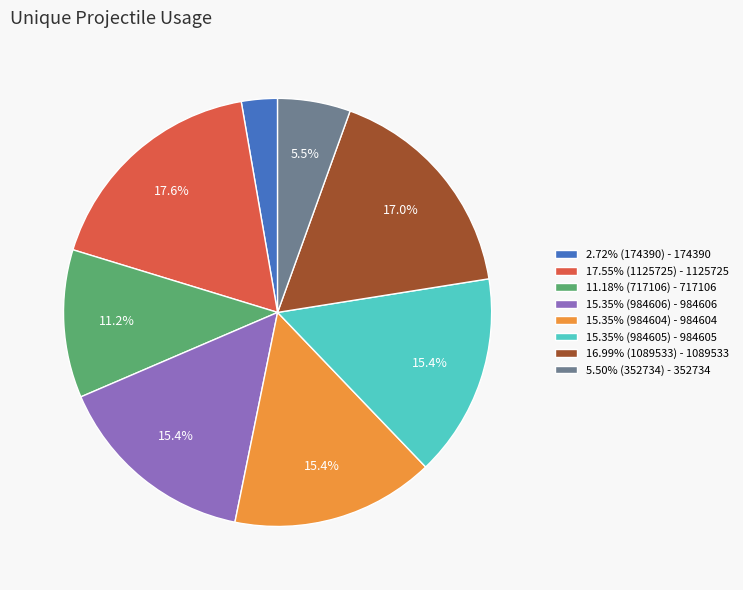

Does any single category account for the majority?

No